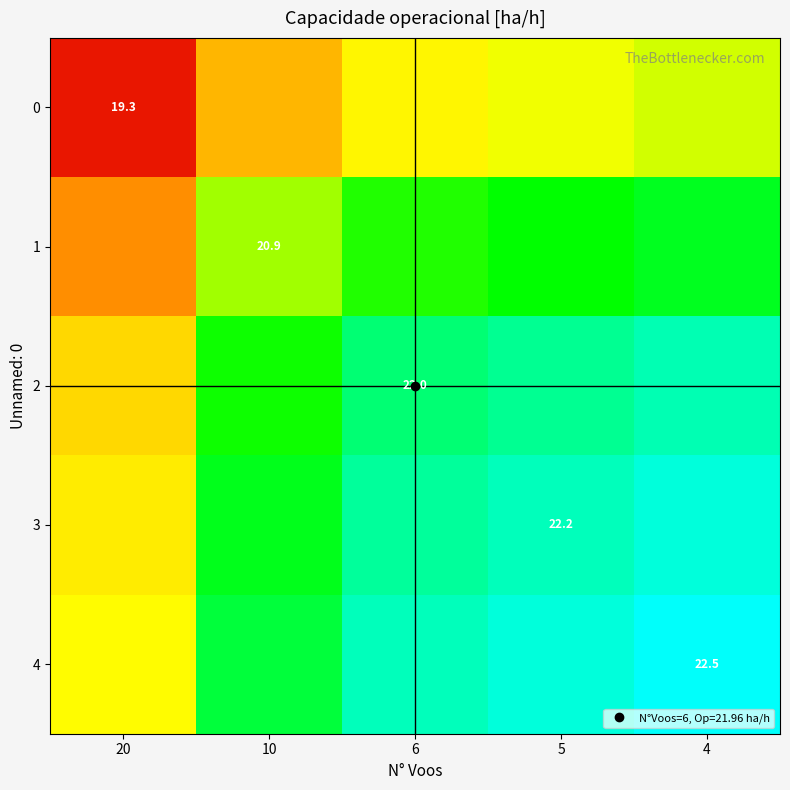

At which category is the sum across all series the highest?

4